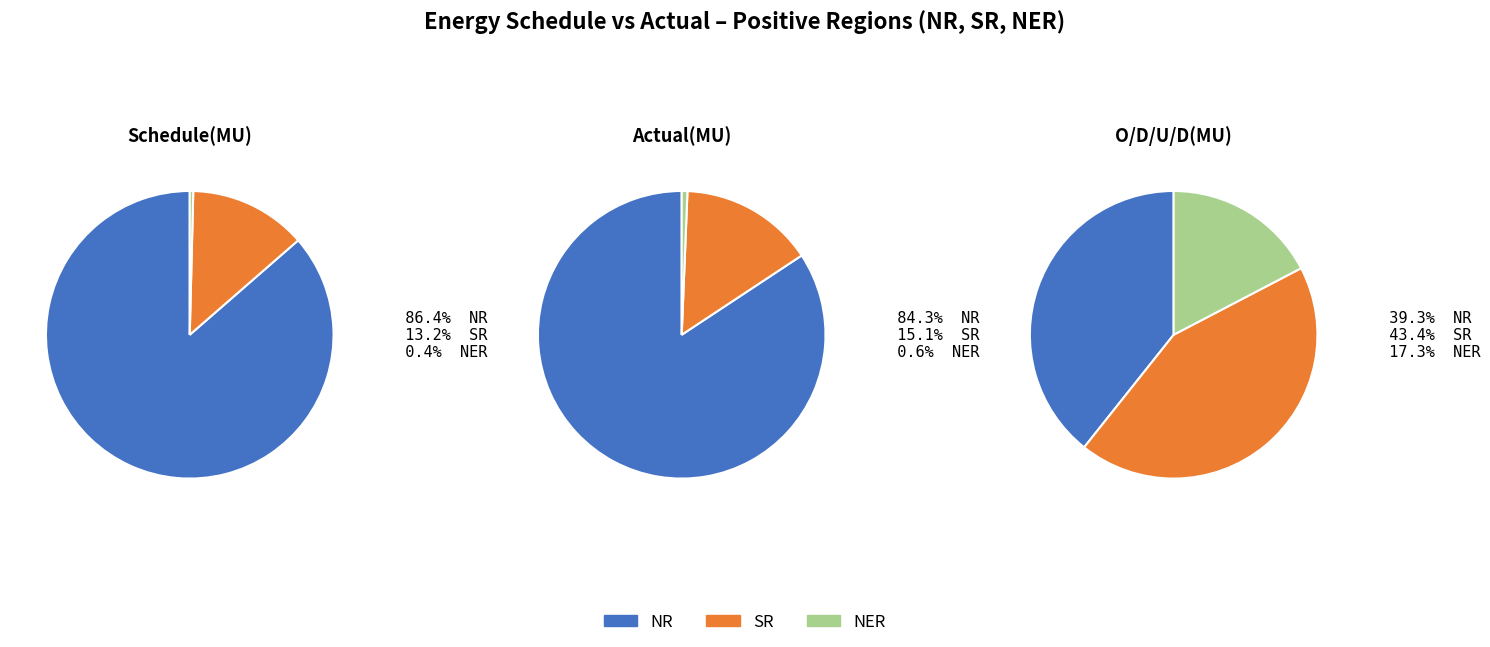

What is the largest slice in the pie chart?

NR